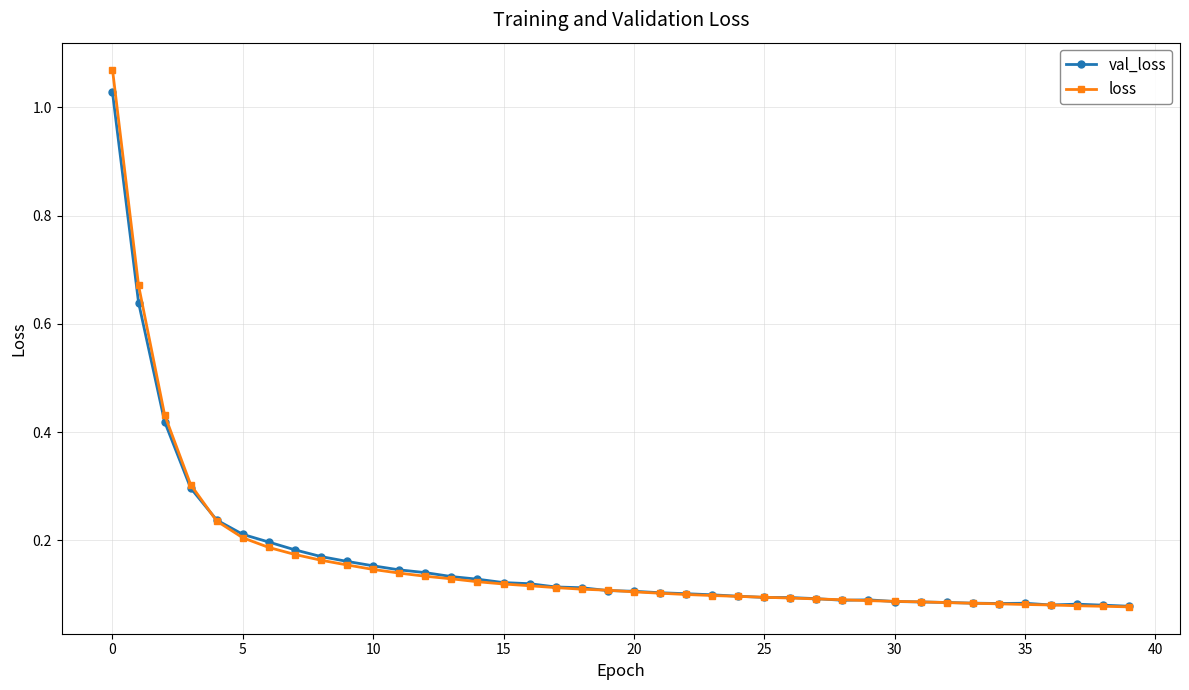

True or false: val_loss has more than 2 interior local peaks.

True